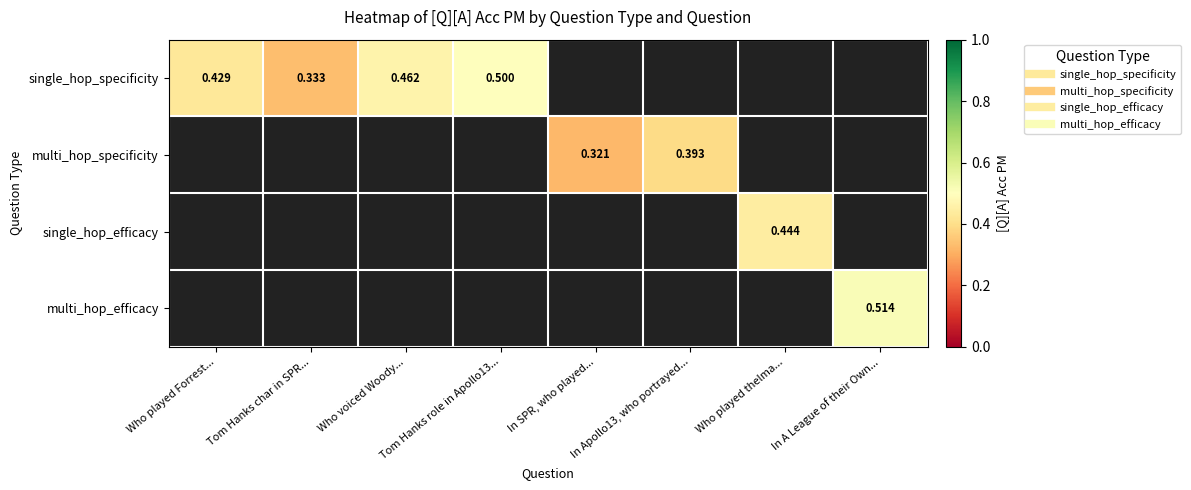

Which series has the widest spread of values?

single_hop_specificity